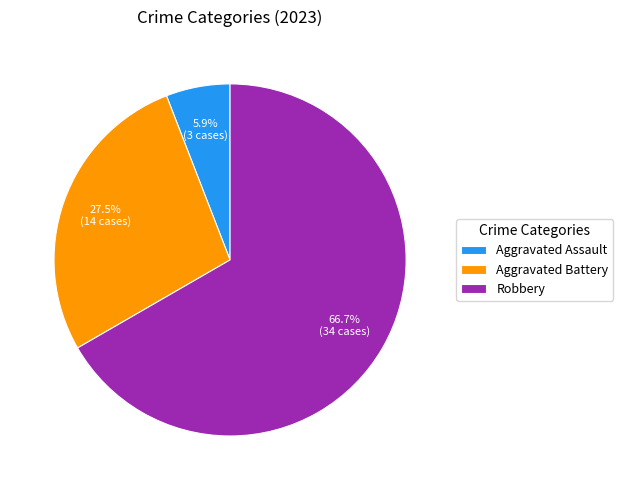

Which slice represents more than half of the pie?

Robbery